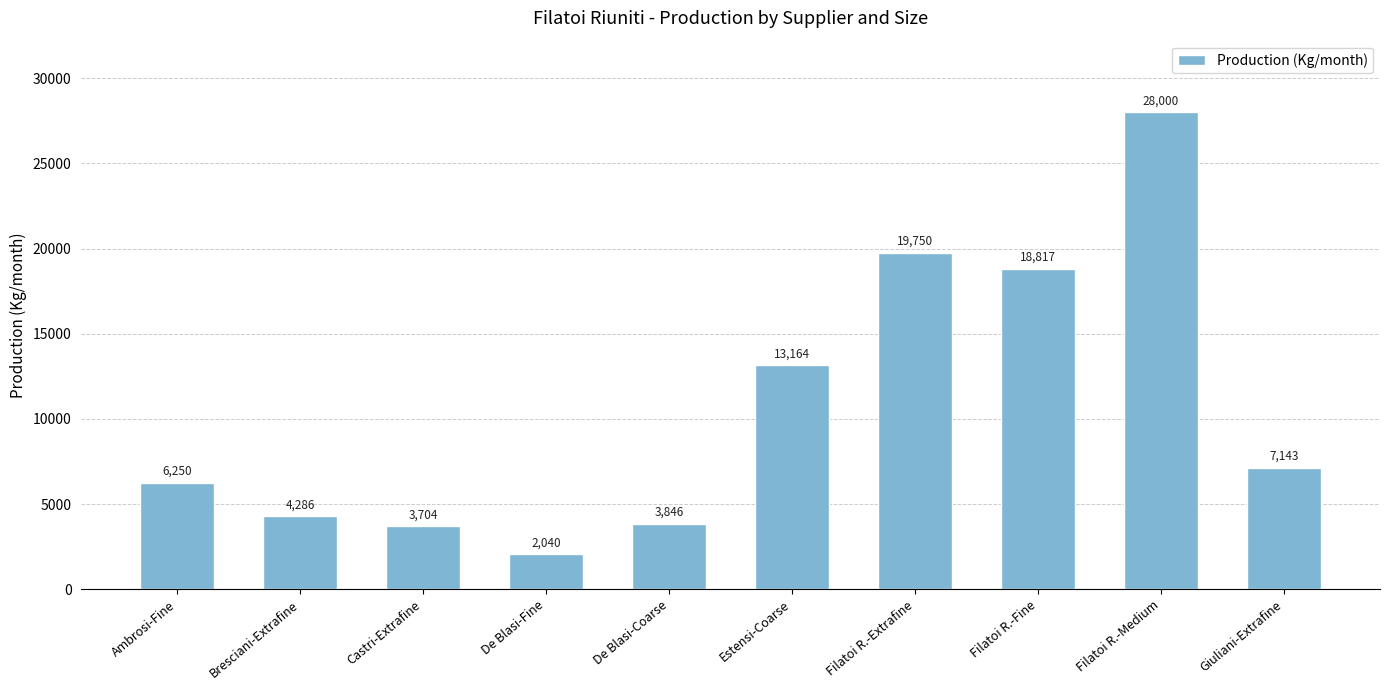

What is the label of the 10th bar from the left?

Giuliani-Extrafine